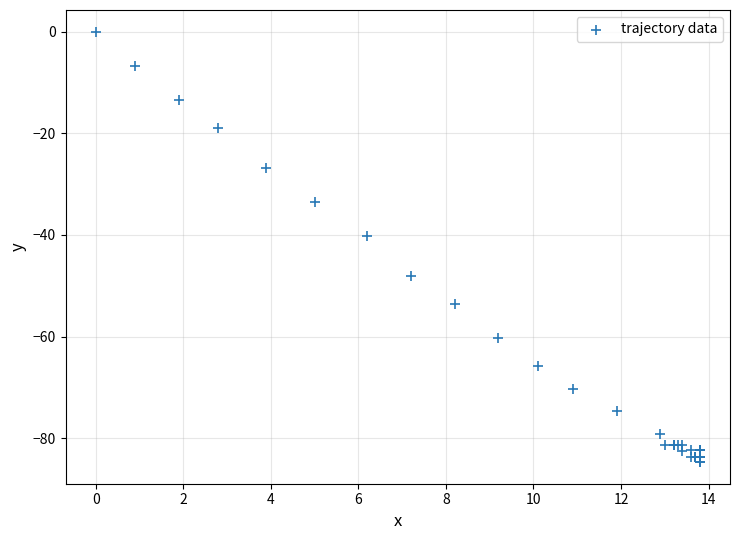

What Y value in the scatter plot is closest to -42?

-40.3